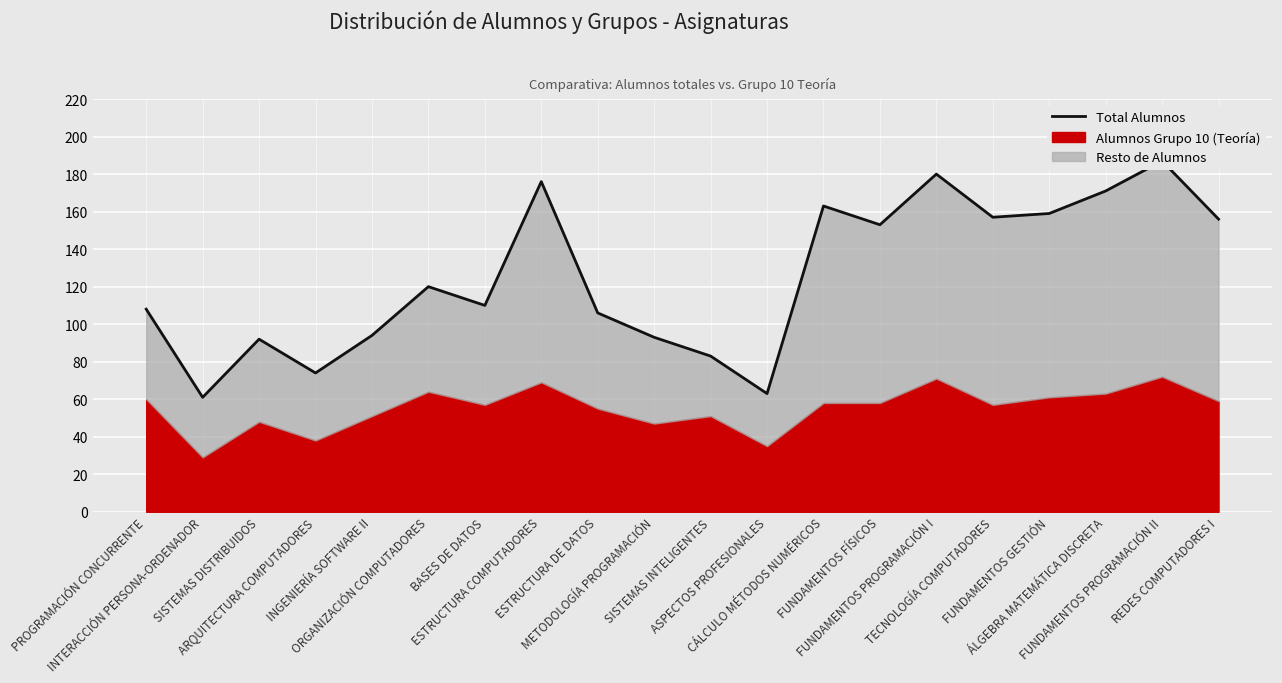

The chart shows a value of 84 at ASPECTOS PROFESIONALES. True or false?

False